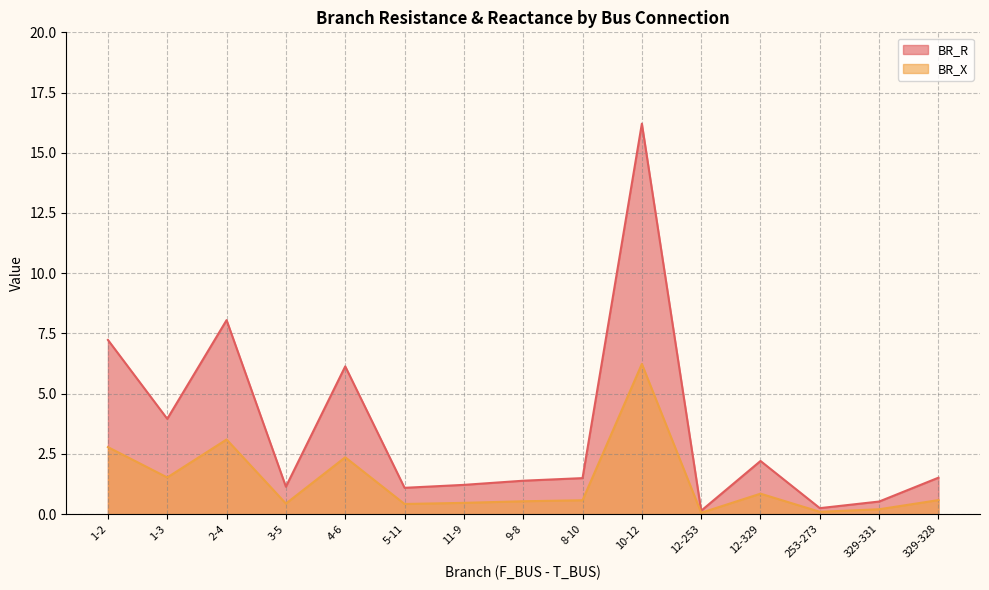

Count the number of data series in this chart.

2